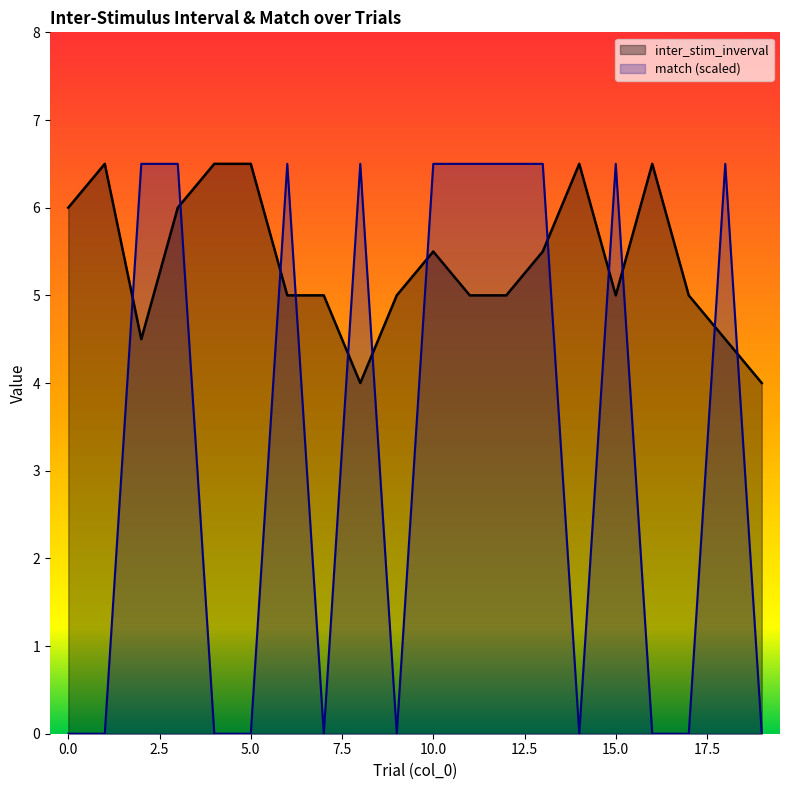

Count the inter_stim_inverval values in the range 5 to 6.

11